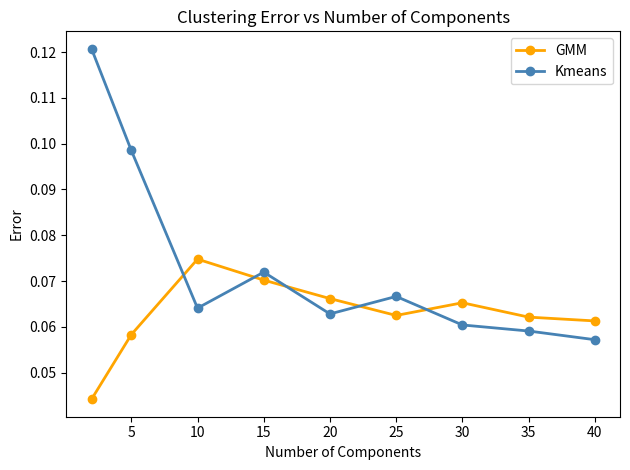

Count the GMM values in the range 0 to 1.

9